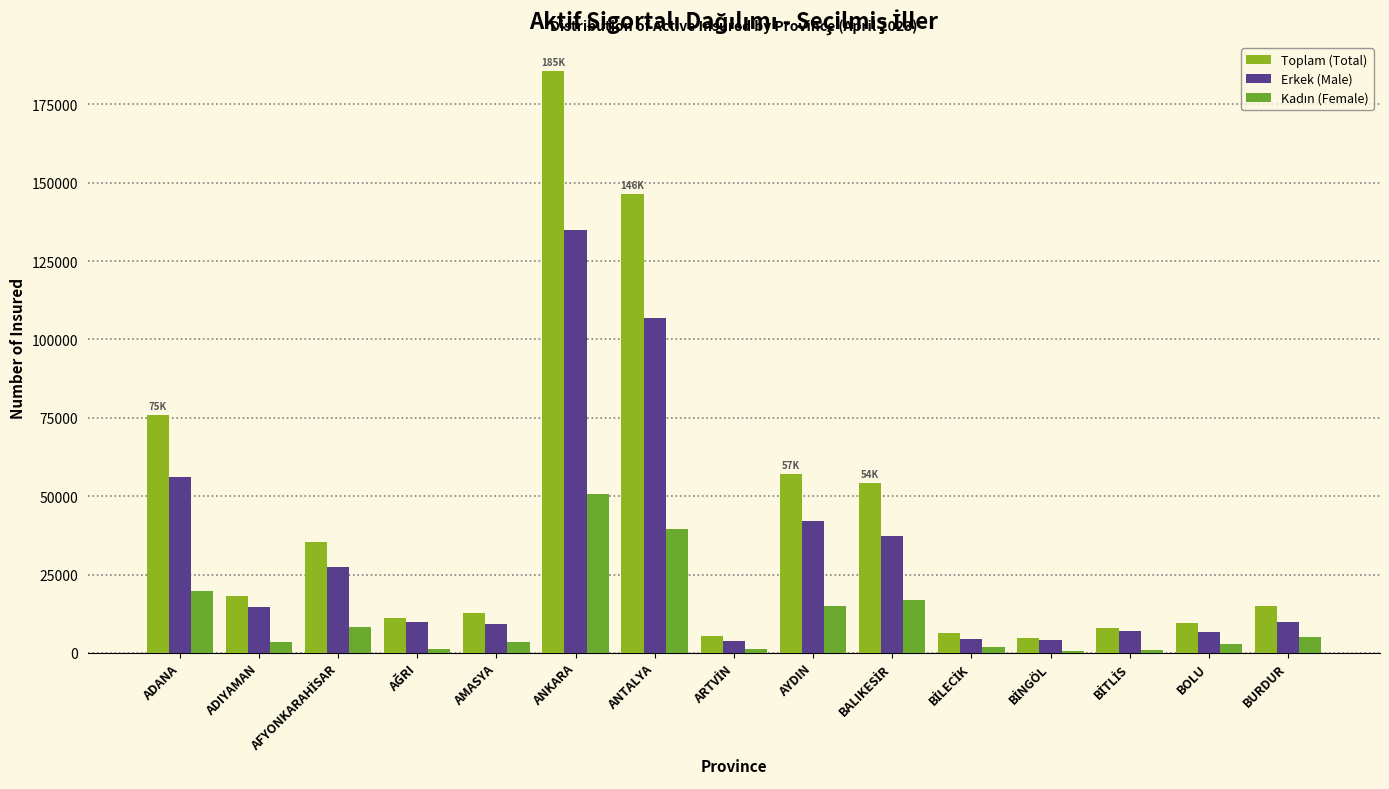

Which label corresponds to the largest value in the chart?

ANKARA